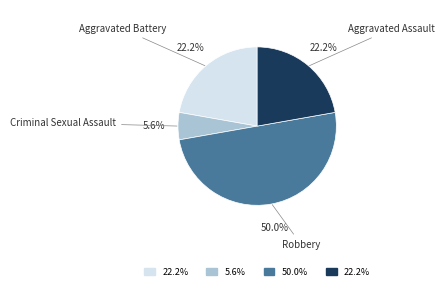

Between Robbery and Aggravated Assault, which is larger?

Robbery